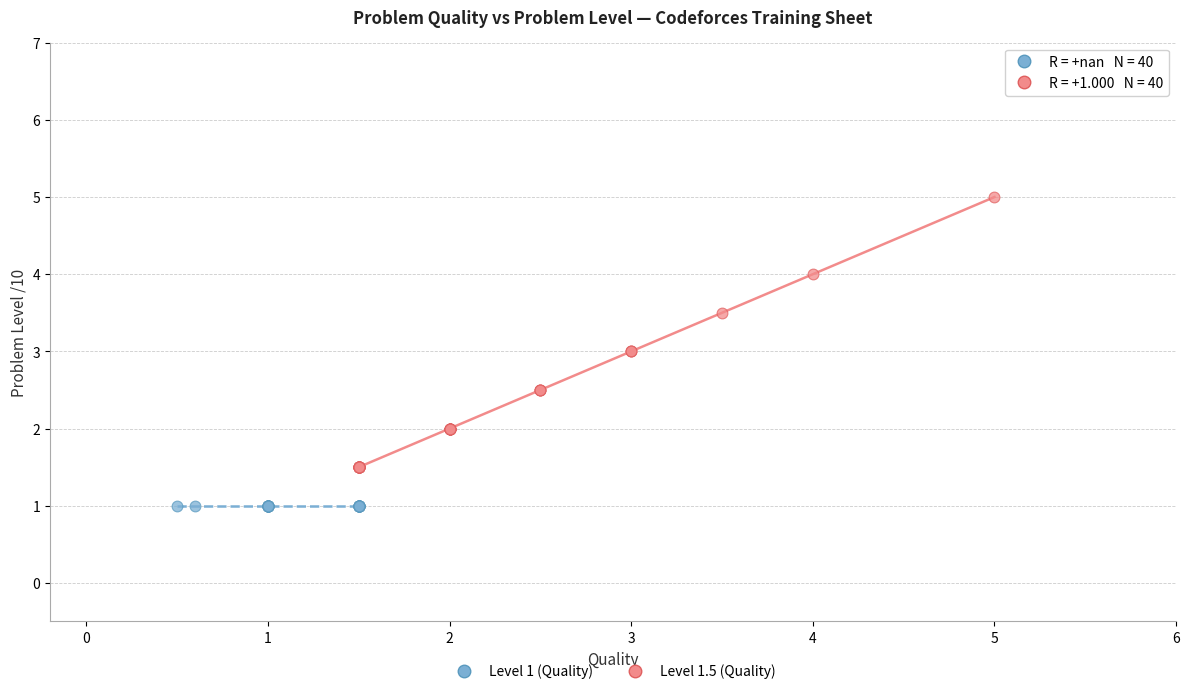

Which series contains the highest Y value?

Level 1.5 (Quality)